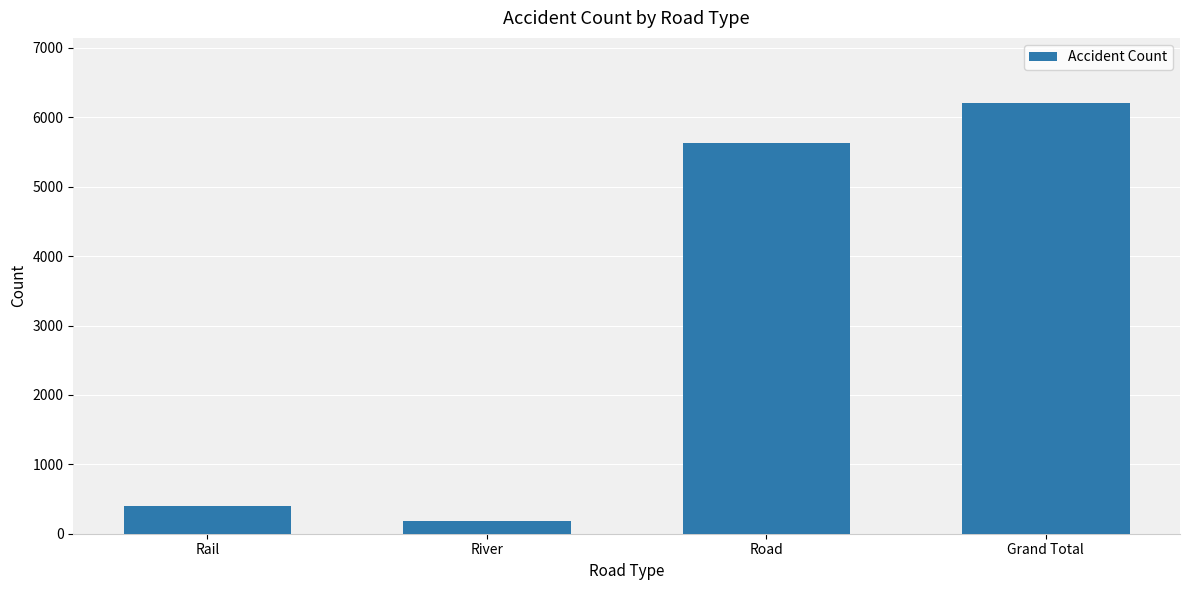

Rank the categories by value from highest to lowest.

Grand Total, Road, Rail, River